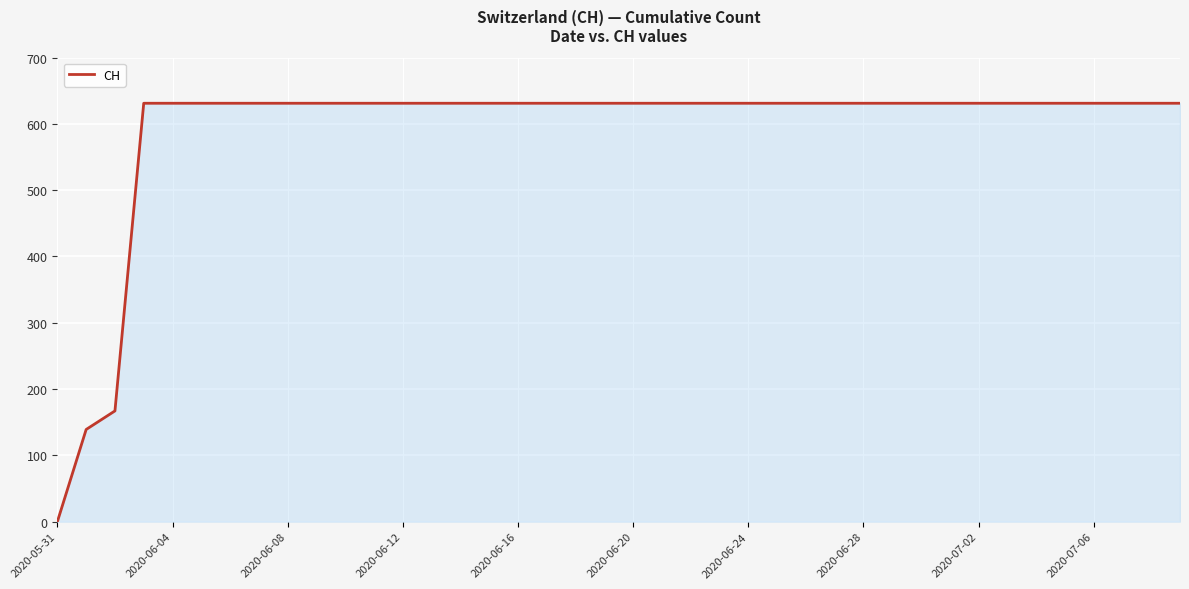

What is the maximum value shown in the chart?

631